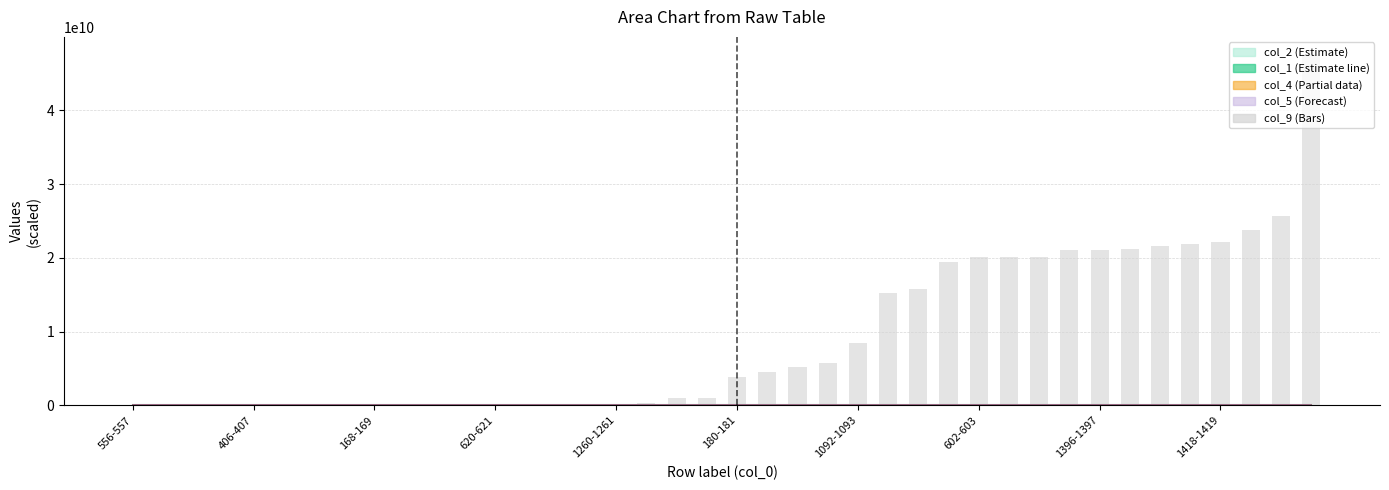

Which series has the largest range (max minus min)?

col_9 (bars)